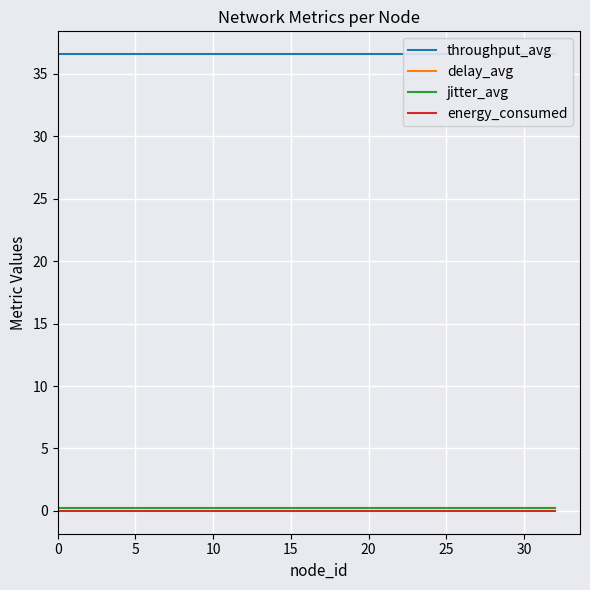

What is the sum of all jitter_avg values?

7.2